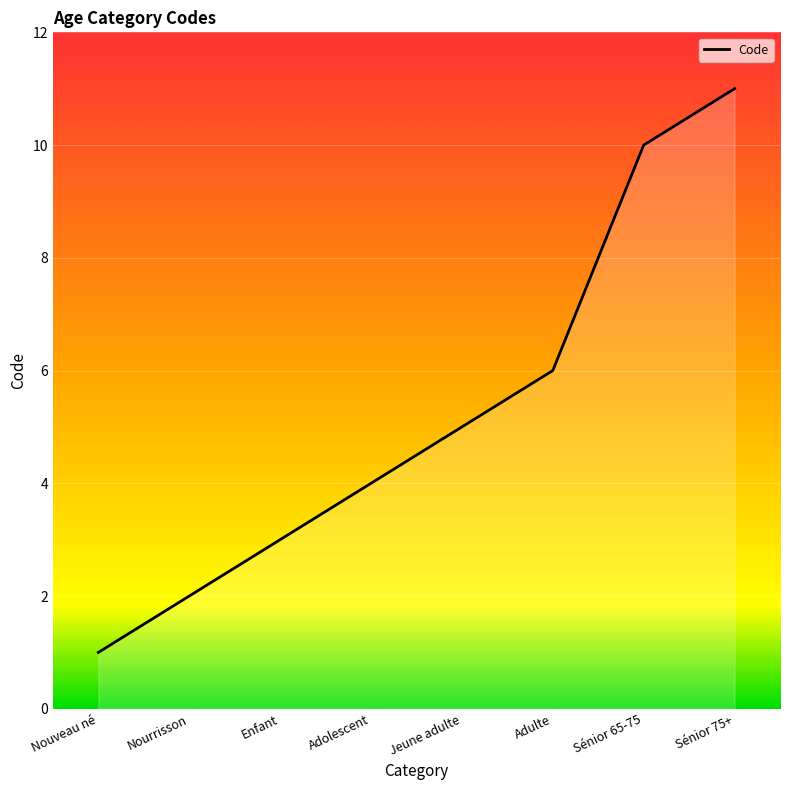

How many values are below 5?

4